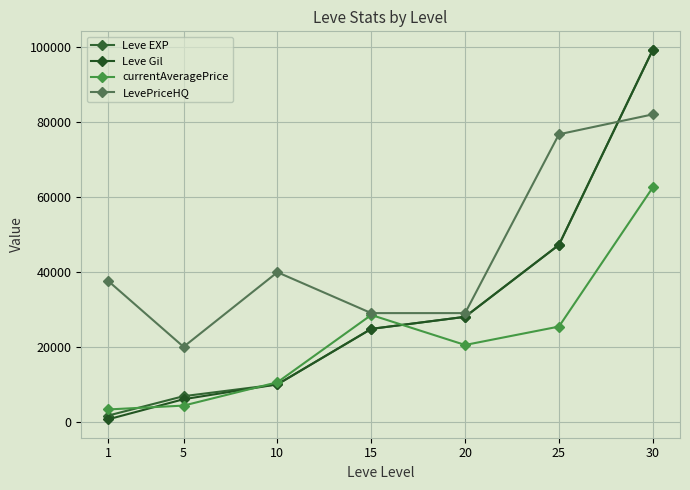

Count the number of categories in the chart.

7